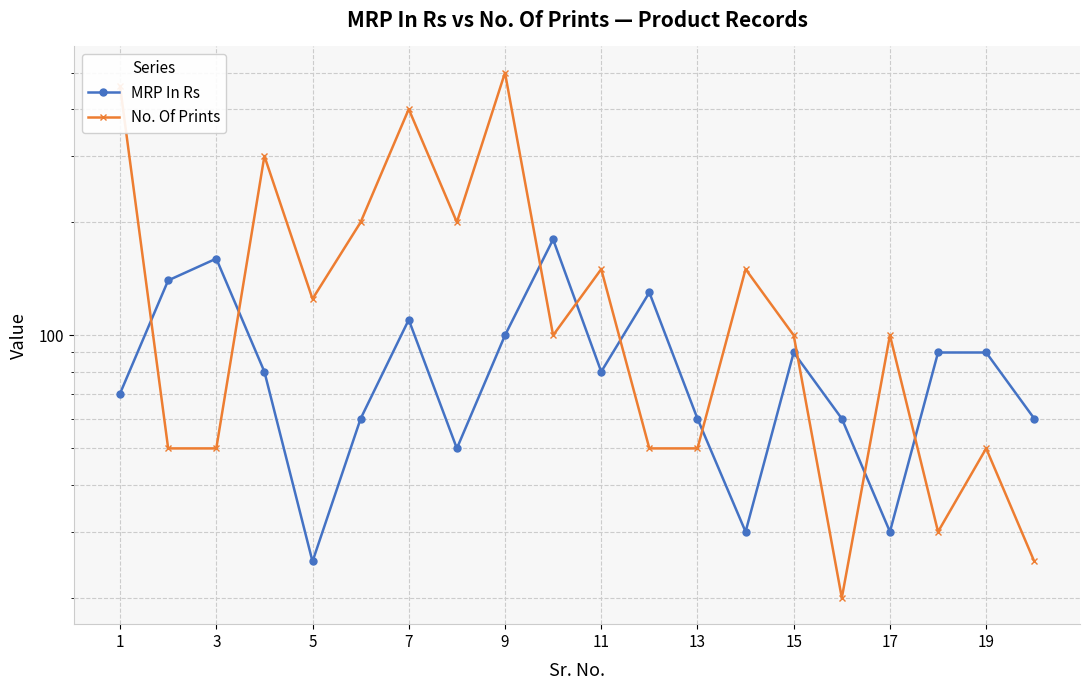

What is the difference between the second highest and second lowest values in the No. Of Prints series?

435